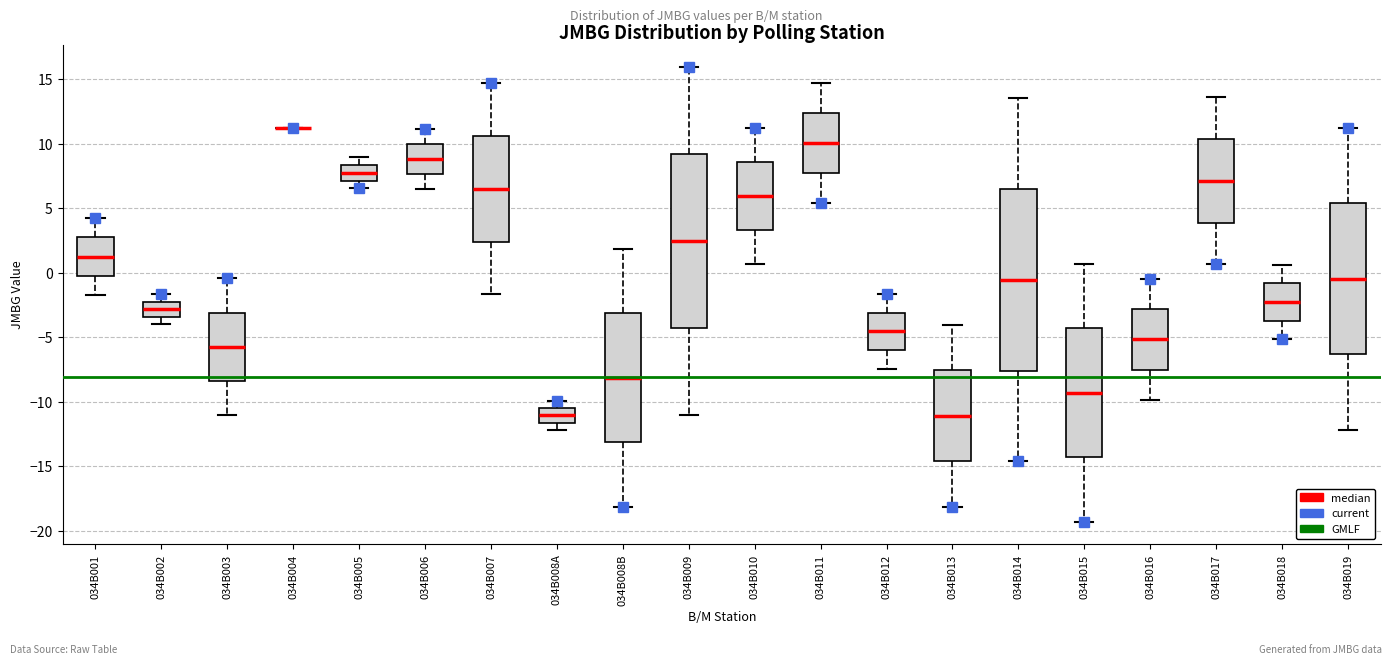

Reading left to right, read every box against the y-axis: the position of its median line, the range the box covers, and the ends of its whiskers. The values are not printed on the chart, so give them approximately, as read against the axis.

034B001: median 1.5, box 0.0 to 2.5, whiskers -1.5 to 4.0
034B002: median -3.0, box -3.5 to -2.5, whiskers -4.0 to -1.5
034B003: median -5.5, box -8.5 to -3.0, whiskers -11.0 to -0.5
034B004: box collapsed to a line at 11.0, whiskers 11.0 to 11.0
034B005: median 7.5, box 7.0 to 8.5, whiskers 6.5 to 9.0
034B006: median 9.0, box 7.5 to 10.0, whiskers 6.5 to 11.0
034B007: median 6.5, box 2.5 to 10.5, whiskers -1.5 to 14.5
034B008A: median -11.0, box -11.5 to -10.5, whiskers -12.0 to -10.0
034B008B: median -8.0, box -13.0 to -3.0, whiskers -18.0 to 2.0
034B009: median 2.5, box -4.5 to 9.0, whiskers -11.0 to 16.0
034B010: median 6.0, box 3.5 to 8.5, whiskers 0.5 to 11.0
034B011: median 10.0, box 7.5 to 12.5, whiskers 5.5 to 14.5
034B012: median -4.5, box -6.0 to -3.0, whiskers -7.5 to -1.5
034B013: median -11.0, box -14.5 to -7.5, whiskers -18.0 to -4.0
034B014: median -0.5, box -7.5 to 6.5, whiskers -14.5 to 13.5
034B015: median -9.5, box -14.5 to -4.5, whiskers -19.5 to 0.5
034B016: median -5.0, box -7.5 to -3.0, whiskers -10.0 to -0.5
034B017: median 7.0, box 4.0 to 10.5, whiskers 0.5 to 13.5
034B018: median -2.5, box -3.5 to -1.0, whiskers -5.0 to 0.5
034B019: median -0.5, box -6.5 to 5.5, whiskers -12.0 to 11.0